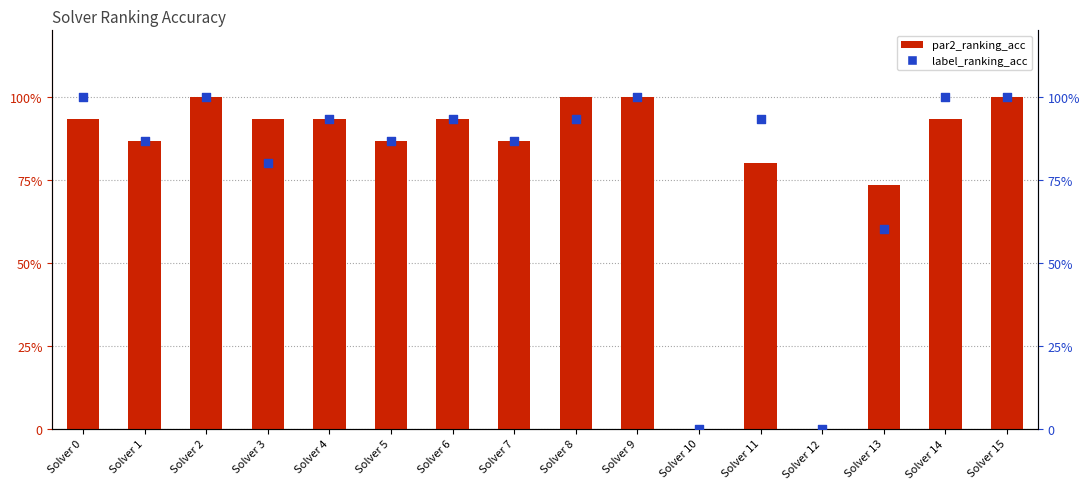

At which category is the sum across all series the highest?

Solver 2